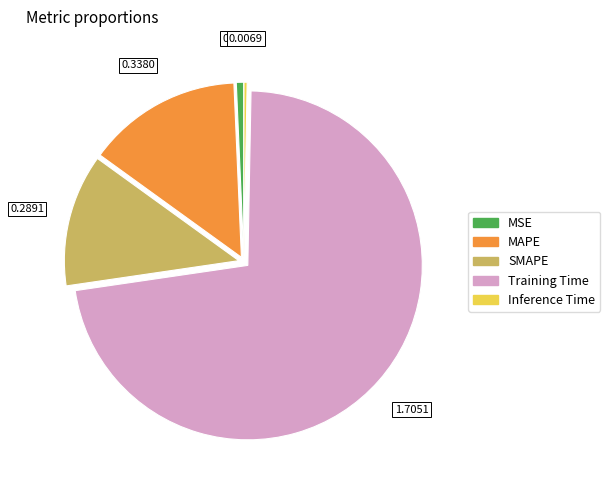

What is the largest slice in the pie chart?

Training Time